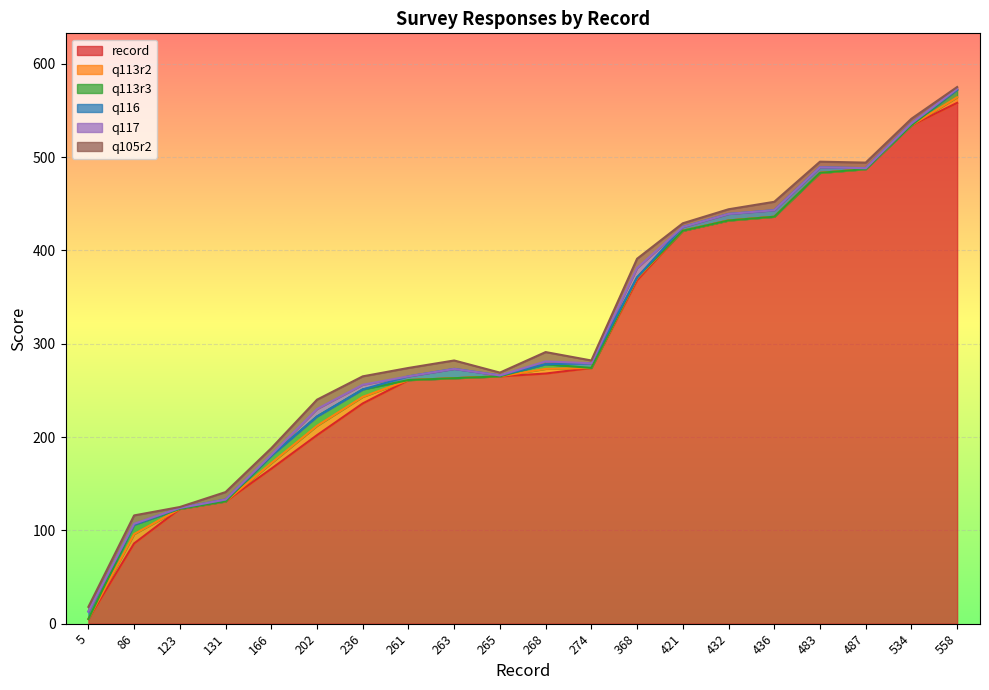

Rank the series by their maximum value, from lowest to highest.

q113r2, q113r3, q116, q117, q105r2, record